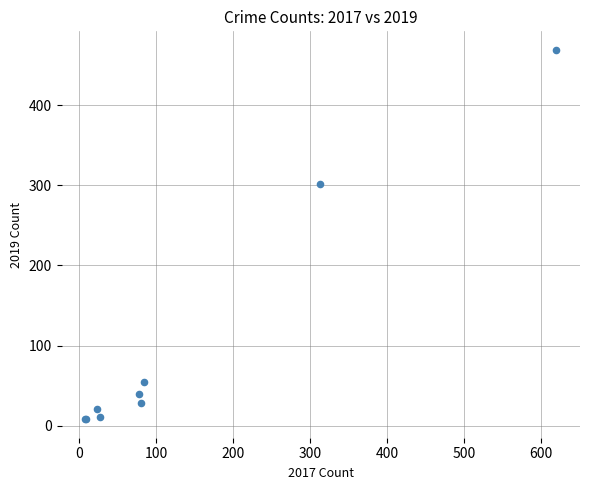

What Y value in the scatter plot is closest to 238?

301